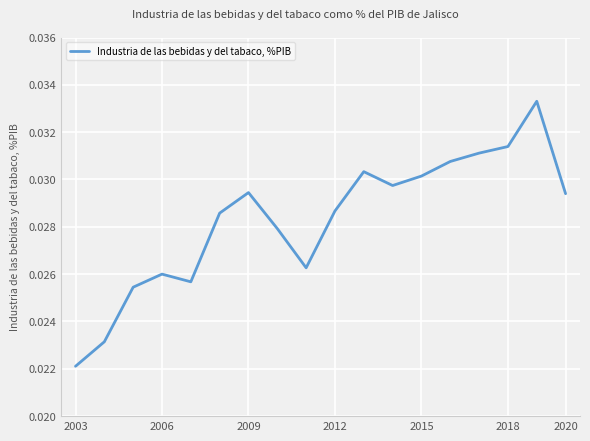

Is this an area chart (filled region under the line)?

No